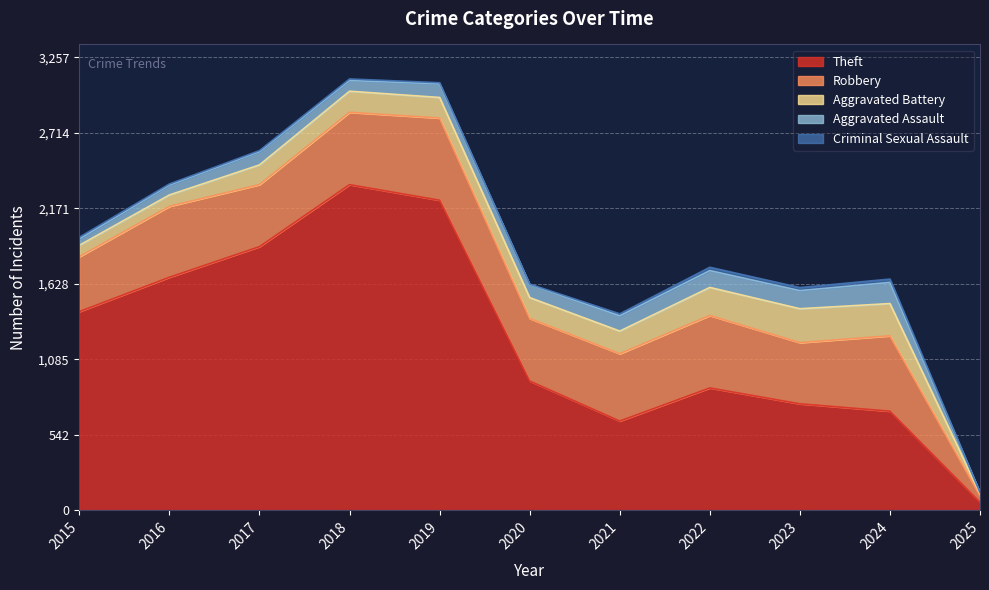

True or false: Theft has a value of 880 at 2022.

True